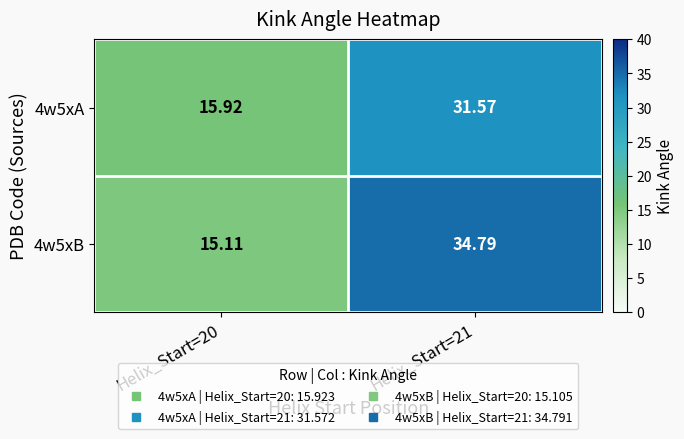

Is the value of 4w5xB at Helix_Start=21 greater than the value of 4w5xA at Helix_Start=20?

Yes